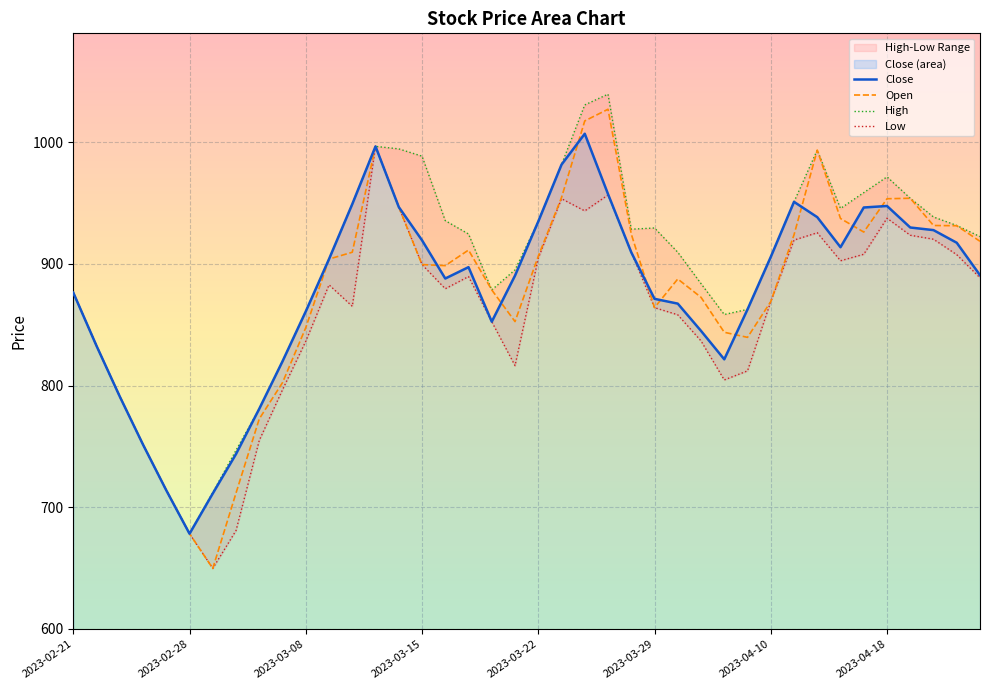

Reading left to right, list all the values displayed in this chart.

Close: 876.5	832.7	791.0	751.5	714.0	678.3	711.4	743.8	781.0	820.0	861.0	904.0	949.2	996.7	946.8	919.5	888.1	897.4	852.6	890.5	934.9	981.7	1007.1	957.5	909.6	871.4	867.4	845.0	821.6	862.7	905.8	951.1	938.5	913.8	946.4	947.7	930.0	927.8	917.5	890.8
Open: 876.5	832.7	791.0	751.5	714.0	678.3	649.8	711.7	772.7	802.5	847.7	904.0	909.6	996.7	946.8	899.5	898.6	911.5	878.7	852.7	906.4	954.6	1017.6	1027.2	924.6	864.1	887.7	872.6	843.9	839.7	869.1	923.9	993.6	937.4	926.2	953.6	954.0	931.6	931.4	918.6
High: 876.5	832.7	791.0	751.5	714.0	678.3	712.2	746.9	781.0	820.0	861.0	904.0	949.2	996.7	994.6	988.6	935.6	924.6	878.7	895.1	934.9	981.7	1030.8	1039.6	928.6	929.6	909.6	883.9	858.5	862.7	905.8	951.1	993.6	945.6	958.6	971.6	954.0	938.6	931.6	922.5
Low: 876.5	832.7	791.0	751.5	714.0	678.3	649.8	680.9	755.0	796.6	836.5	882.9	865.2	996.7	946.8	899.5	879.7	889.7	852.6	816.4	904.6	953.7	943.6	956.7	909.6	864.1	858.2	836.8	804.7	812.1	869.1	919.6	925.7	902.6	908.0	937.6	923.6	920.4	907.6	888.7